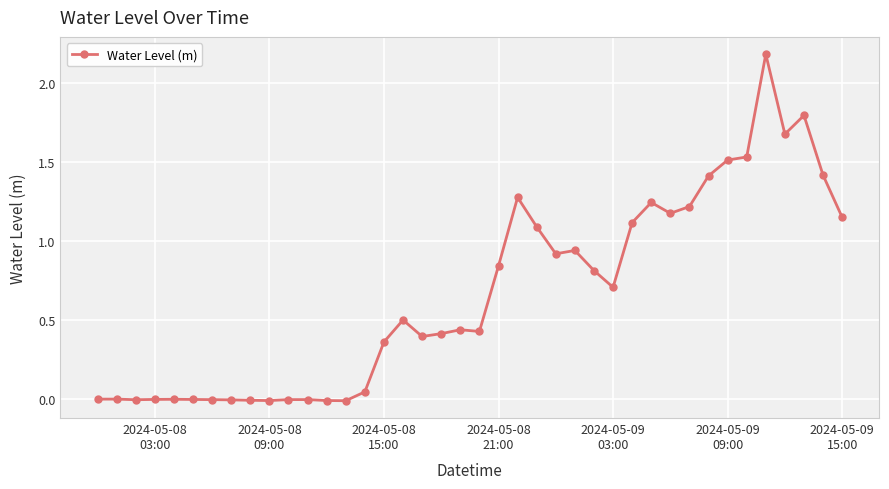

Count the number of data series in this chart.

1